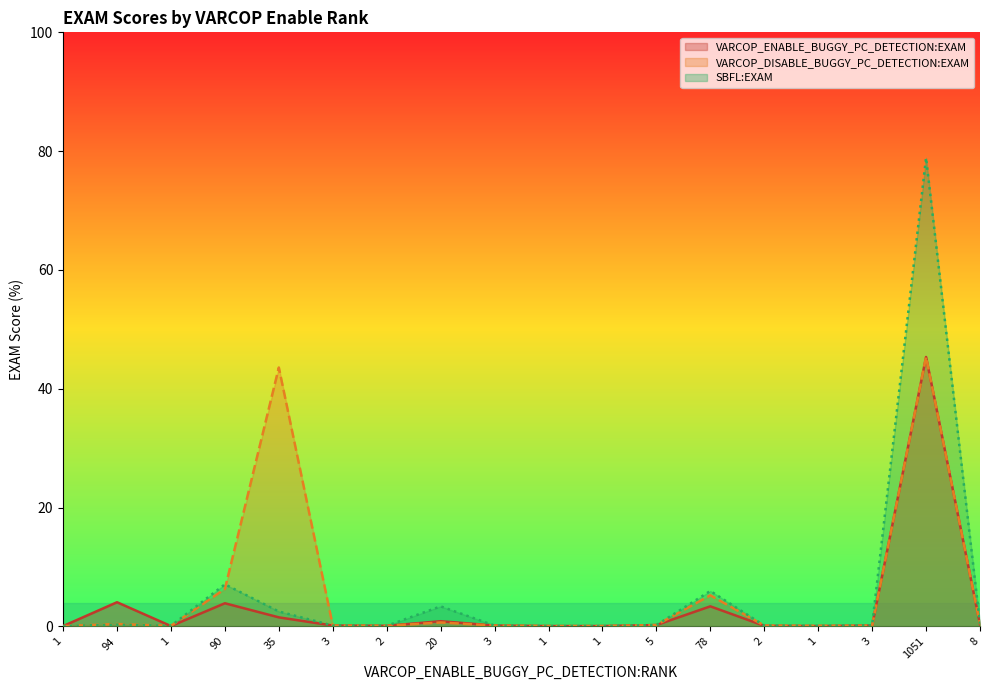

Reading left to right, what are all the values shown in this chart?

VARCOP_ENABLE_BUGGY_PC_DETECTION:EXAM: 0.0	4.1	0.0	3.9	1.5	0.1	0.1	0.9	0.1	0.0	0.0	0.2	3.4	0.1	0.0	0.1	45.3	0.3
VARCOP_DISABLE_BUGGY_PC_DETECTION:EXAM: 0.0	0.4	0.1	6.3	43.6	0.1	0.1	0.6	0.1	0.0	0.0	0.2	5.2	0.1	0.1	0.1	45.3	0.3
SBFL:EXAM: 0.0	0.3	0.1	7.1	2.5	0.1	0.1	3.4	0.1	0.0	0.0	0.2	6.0	0.1	0.1	0.2	78.9	0.4